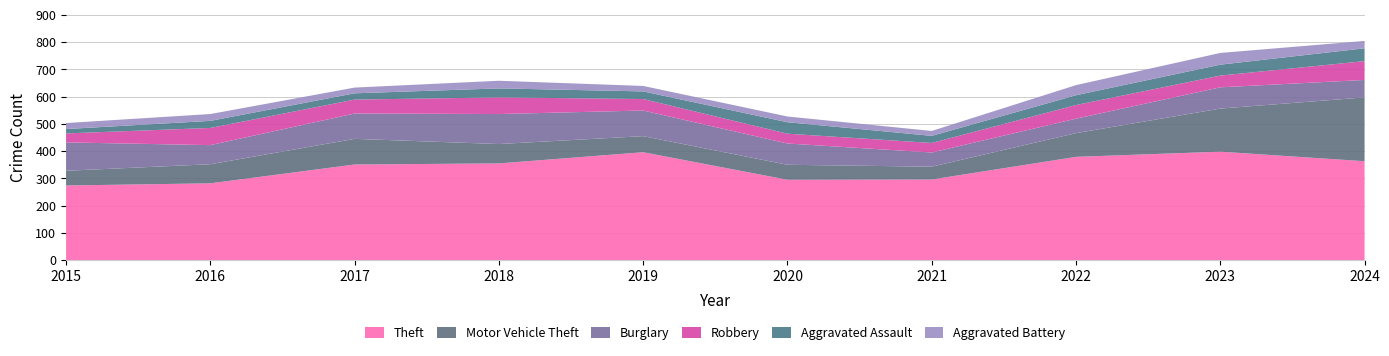

Reading left to right, what are all the values shown in this chart?

Theft: 2015=274	2016=282	2017=351	2018=355	2019=396	2020=295	2021=296	2022=379	2023=398	2024=363
Motor Vehicle Theft: 2015=54	2016=70	2017=94	2018=71	2019=59	2020=55	2021=47	2022=87	2023=158	2024=234
Burglary: 2015=104	2016=70	2017=93	2018=110	2019=94	2020=78	2021=52	2022=53	2023=78	2024=64
Robbery: 2015=33	2016=63	2017=51	2018=61	2019=42	2020=36	2021=35	2022=50	2023=43	2024=69
Aggravated Assault: 2015=16	2016=26	2017=23	2018=33	2019=28	2020=42	2021=26	2022=36	2023=40	2024=47
Aggravated Battery: 2015=22	2016=25	2017=21	2018=28	2019=20	2020=21	2021=18	2022=37	2023=43	2024=27